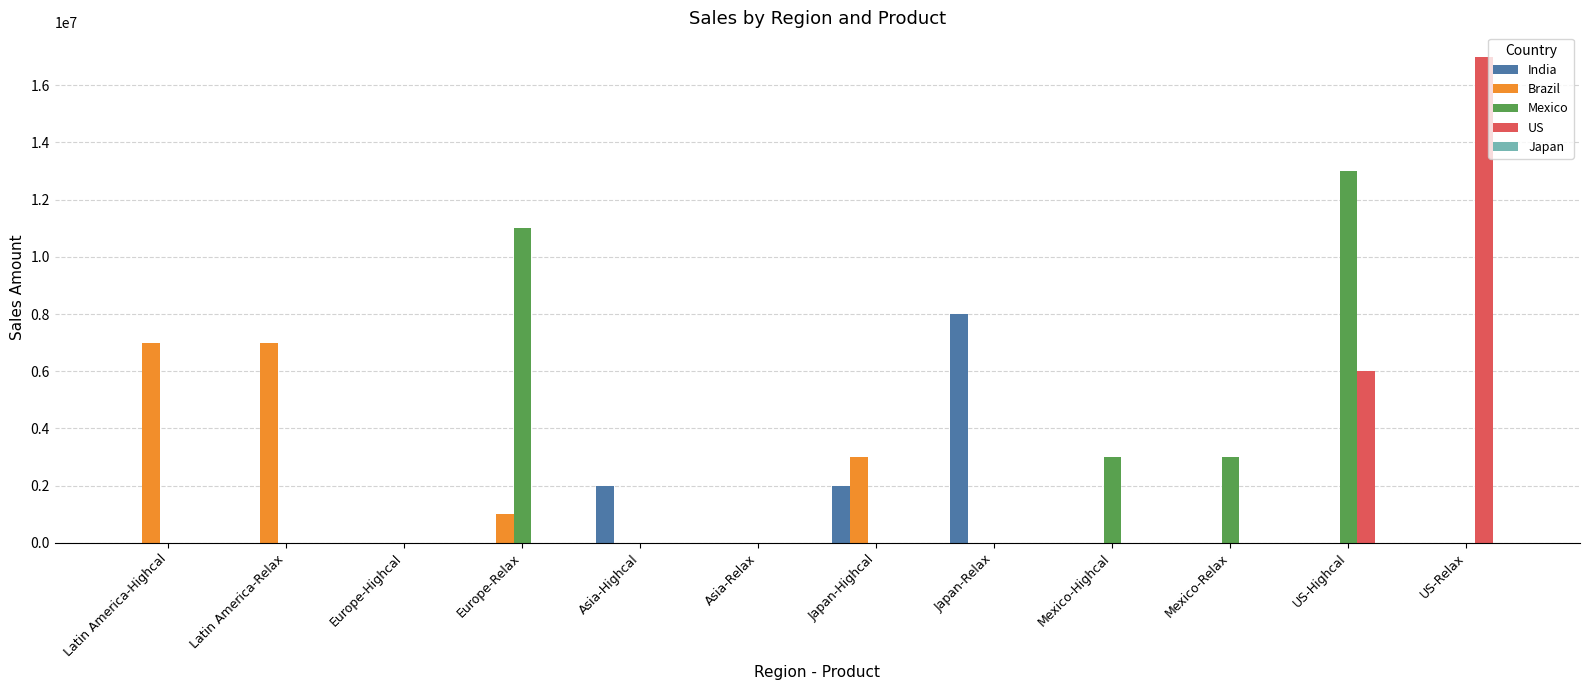

Where is Brazil nearest to the value 3500000?

Japan-Highcal